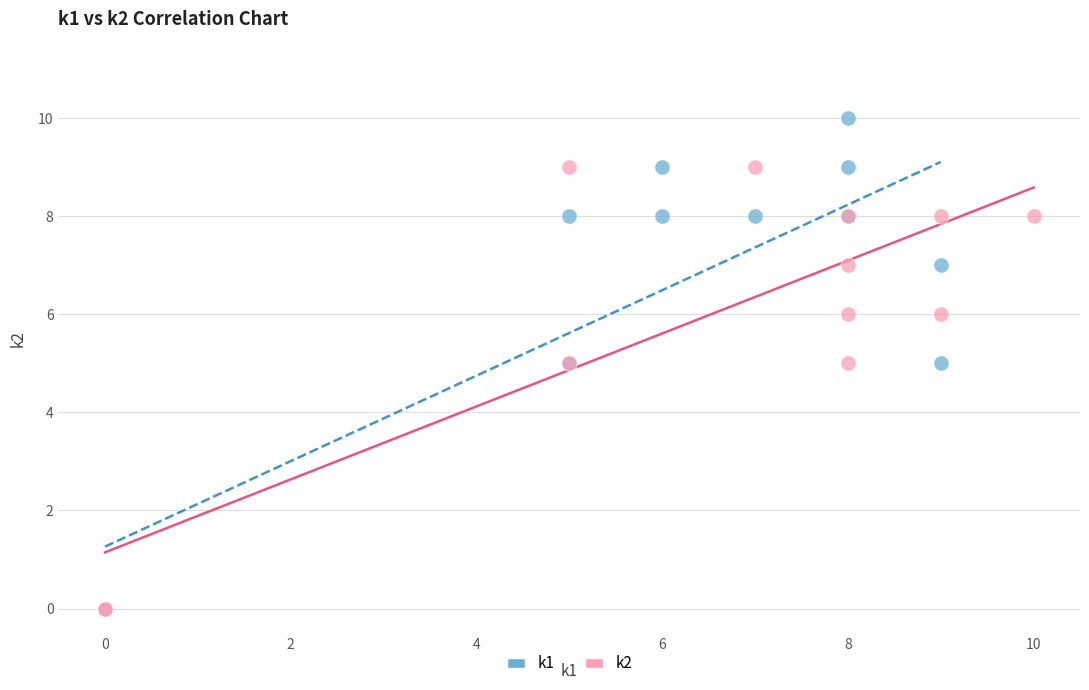

What are all the series names shown in the legend?

k1, k2